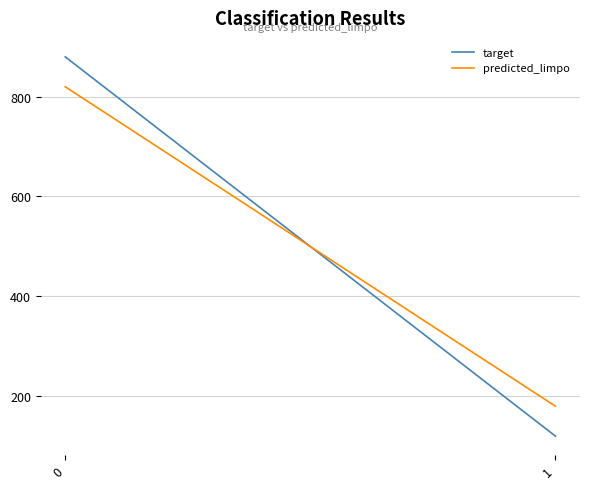

List the series in order of their peak value, highest first.

target, predicted_limpo